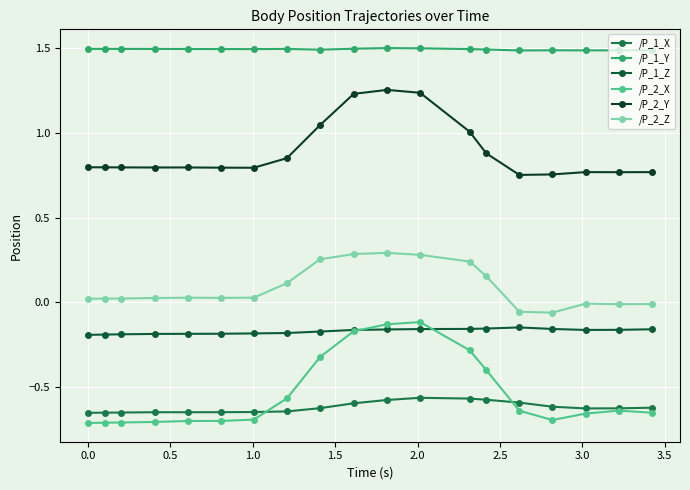

Does the chart have visible grid lines?

Yes